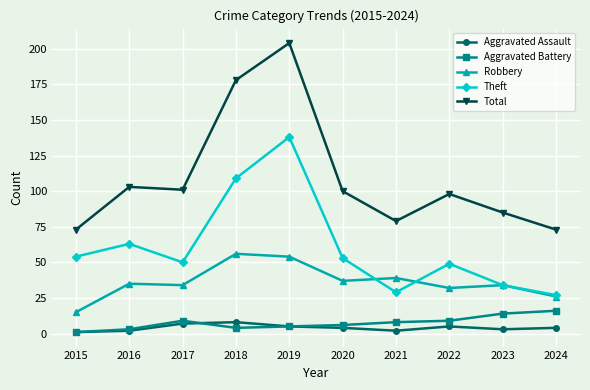

What is the difference between the Theft values at 2021 and 2023?

5